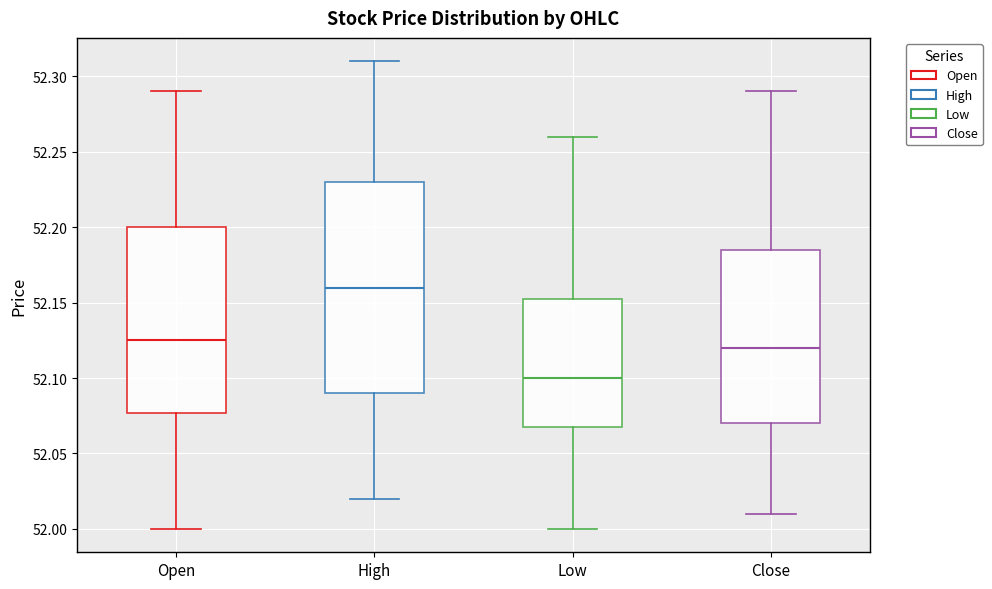

Where does the lower whisker of the box for Open end on the y-axis? The values are not printed on the chart, so give them approximately, as read against the axis.

52.000